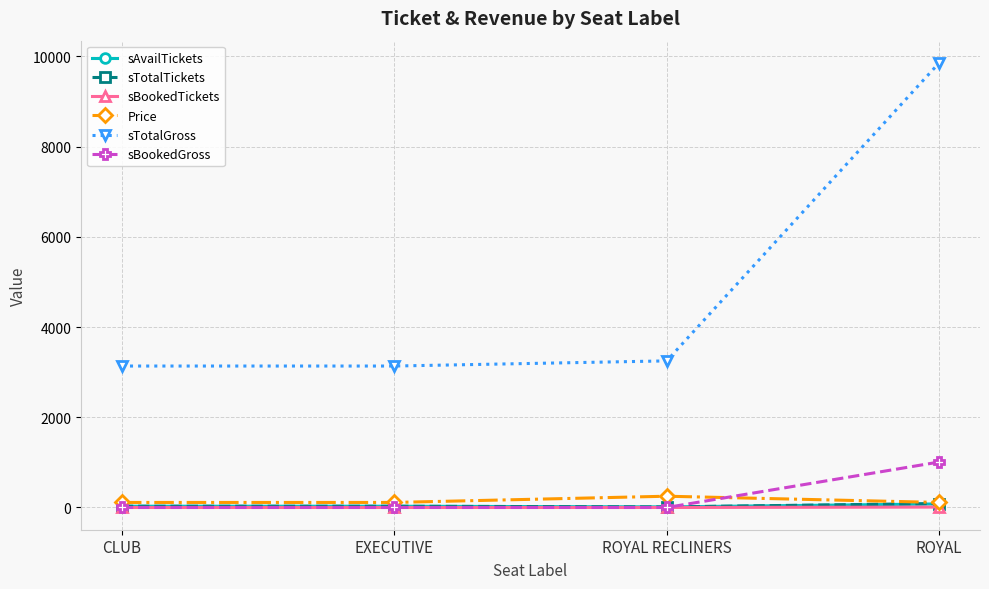

Which series has the largest range (max minus min)?

sTotalGross